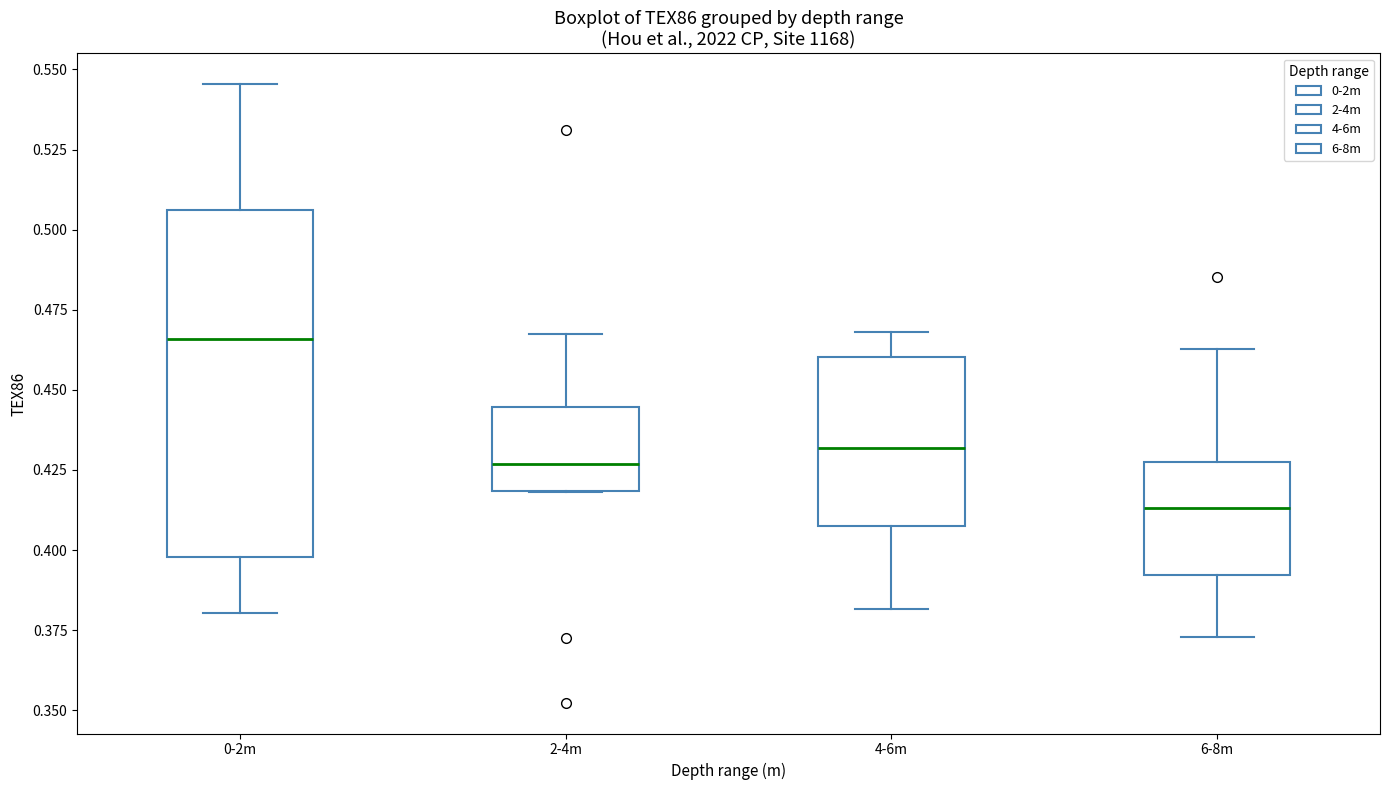

Which box has the highest median line?

0-2m